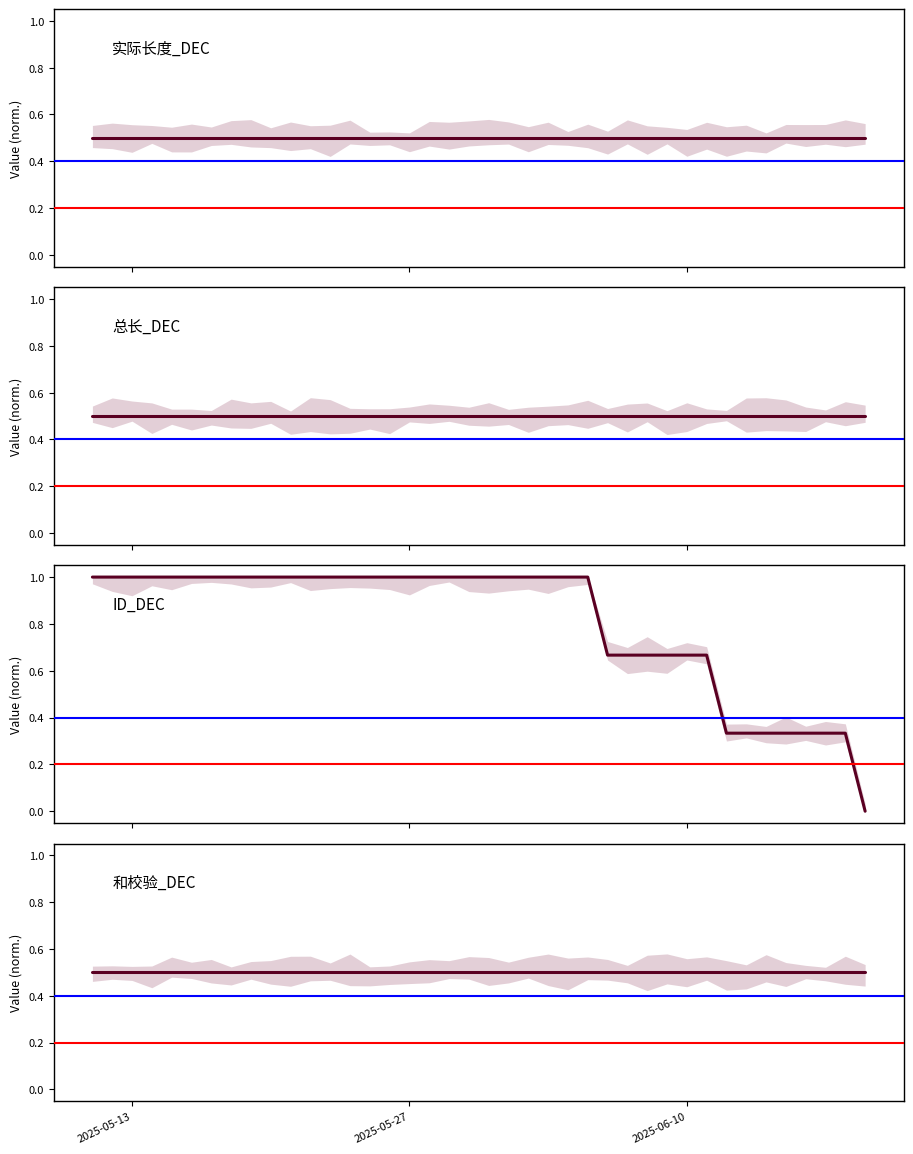

What is the sum of all 和校验_DEC values?

20.0